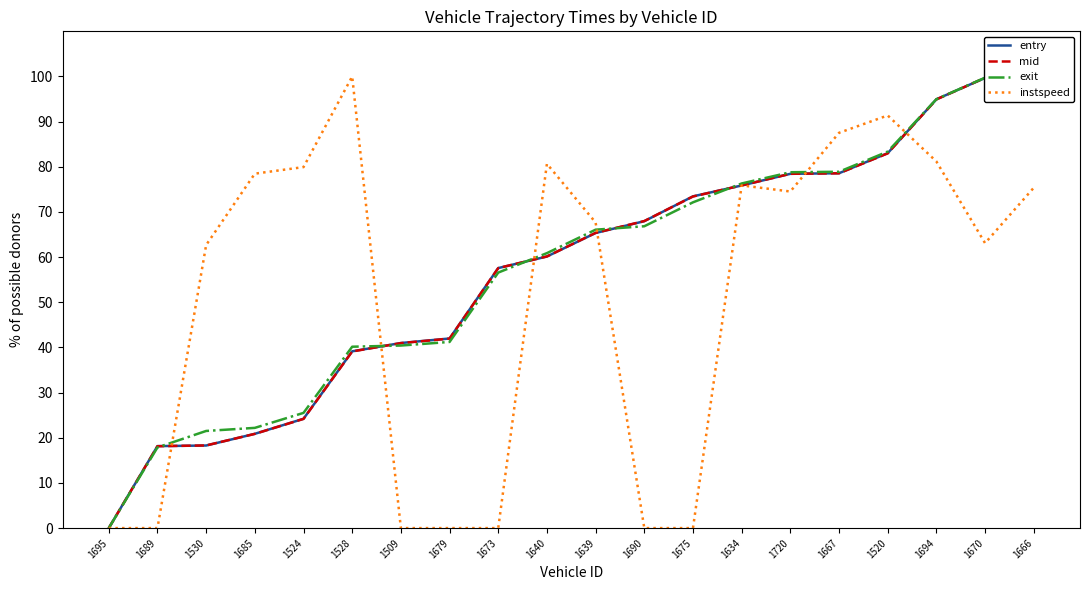

What is the sum of the exit values at 1690 and 1675?

139.0